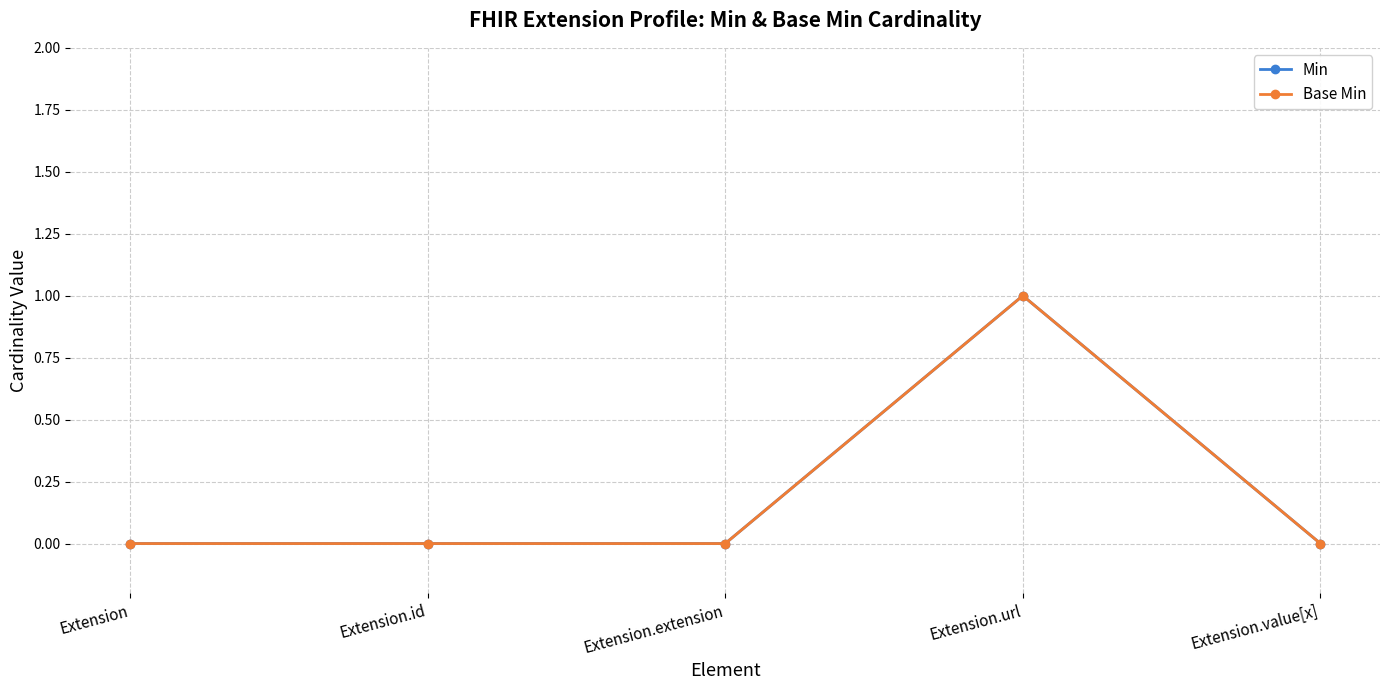

Is this an area chart (filled region under the line)?

No